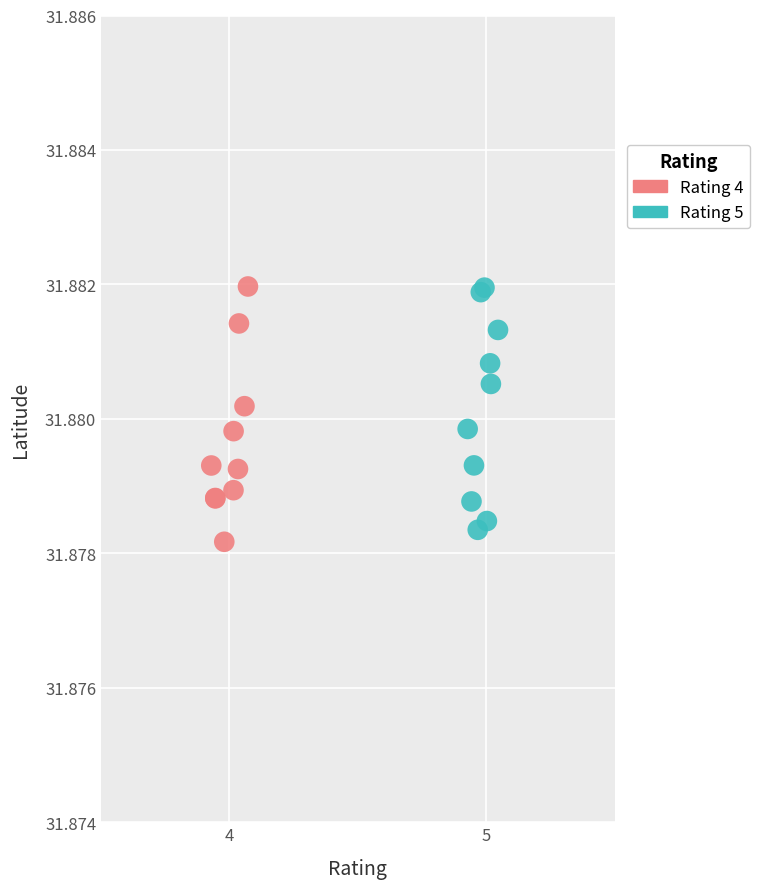

What are all the series names shown in the legend?

Rating 4, Rating 5